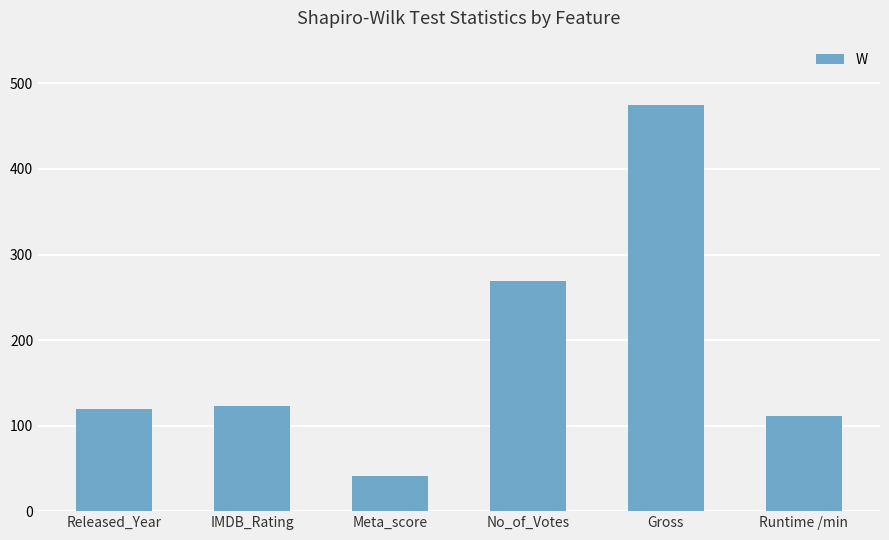

What is the greatest value displayed?

475.3